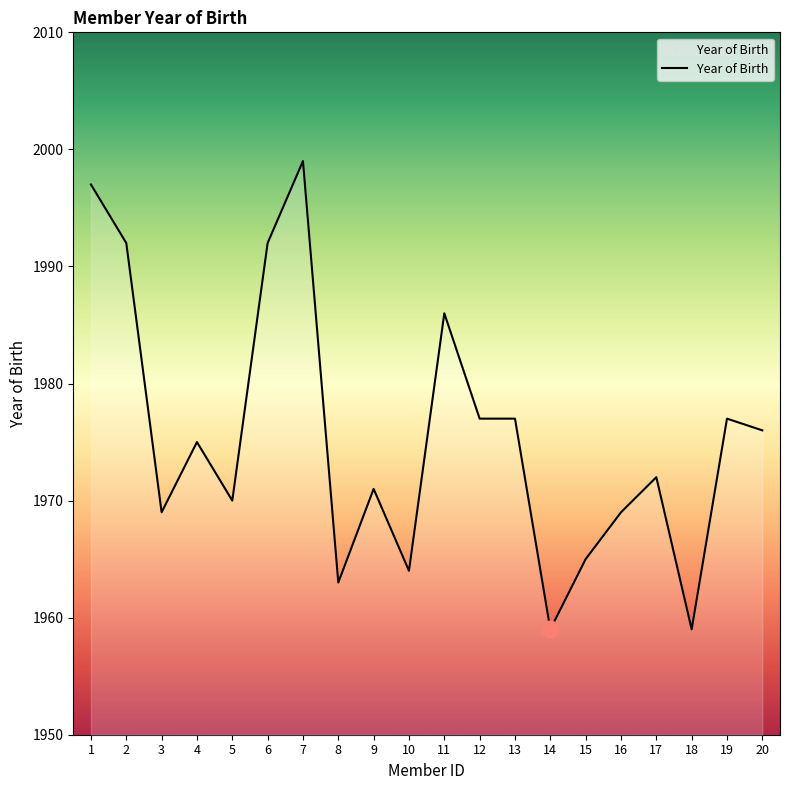

At which label does the data first exceed 1975?

1